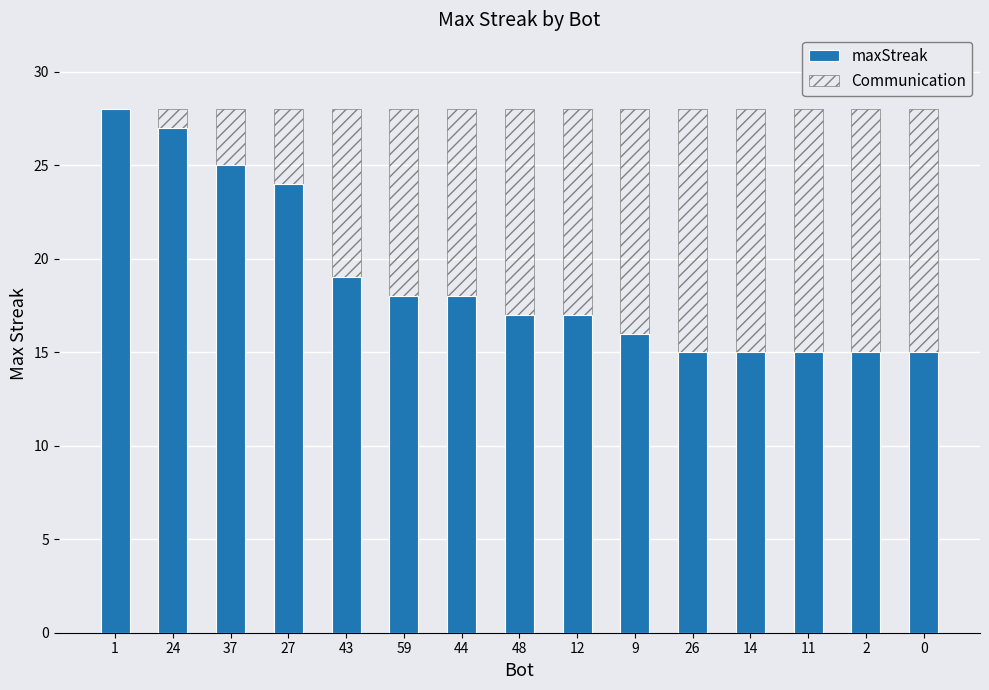

List the series in order of their peak value, highest first.

maxStreak, Communication